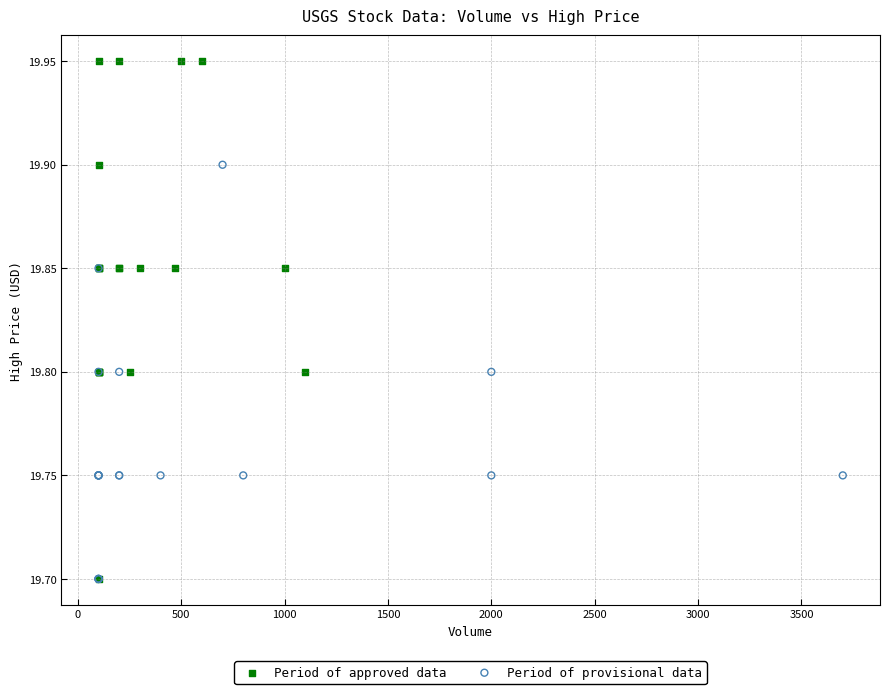

Which series has the largest Y range (max minus min)?

Period of approved data